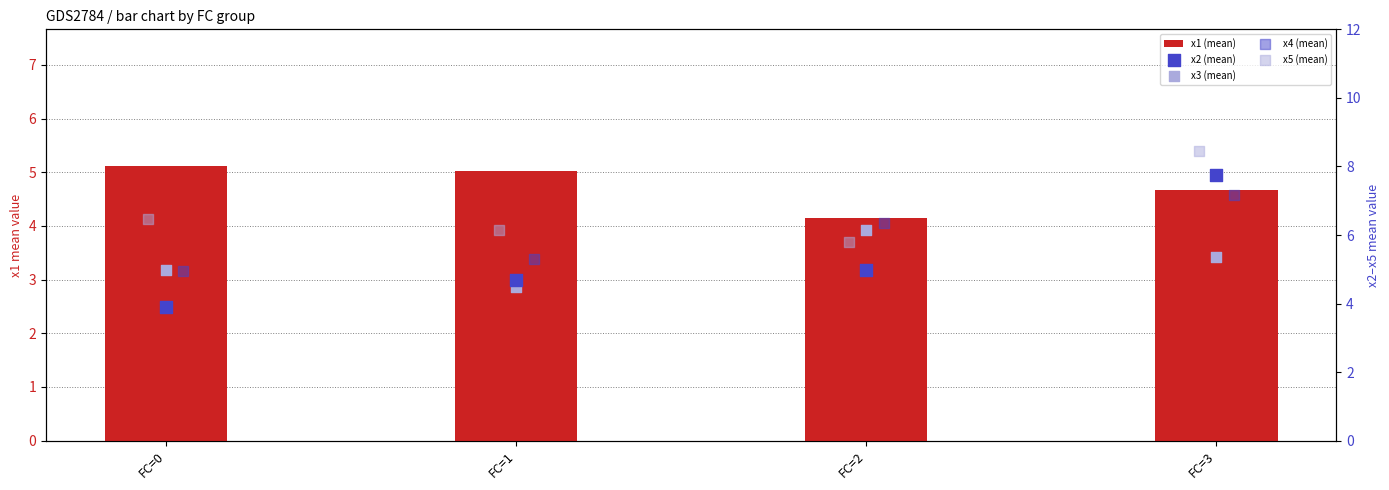

What are all the series names shown in the legend?

x1 (mean), x2 (mean), x3 (mean), x4 (mean), x5 (mean)